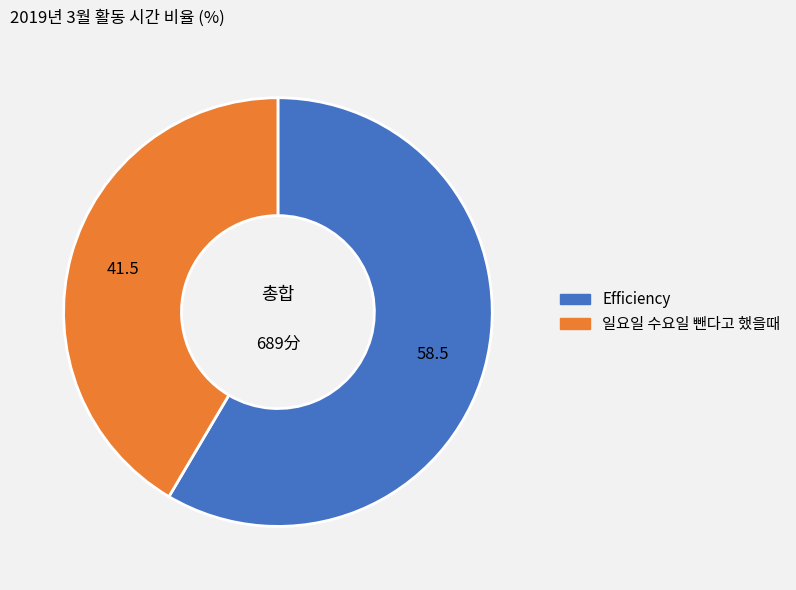

Is there a majority slice in this chart?

Yes